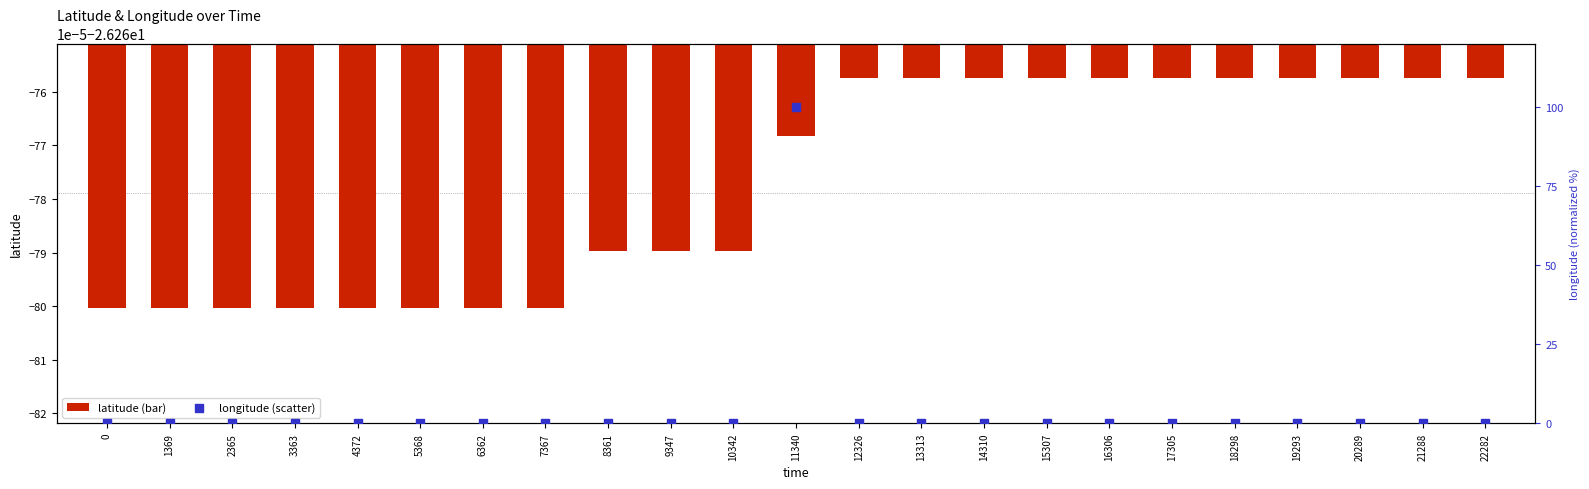

Is the value of longitude at 8361 greater than the value of latitude at 21288?

Yes